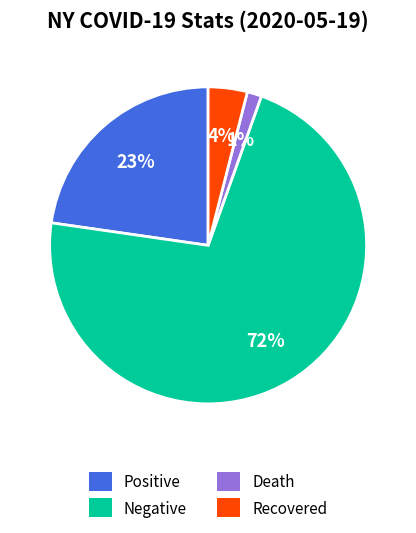

Rank the categories by value from highest to lowest.

Negative, Positive, Recovered, Death